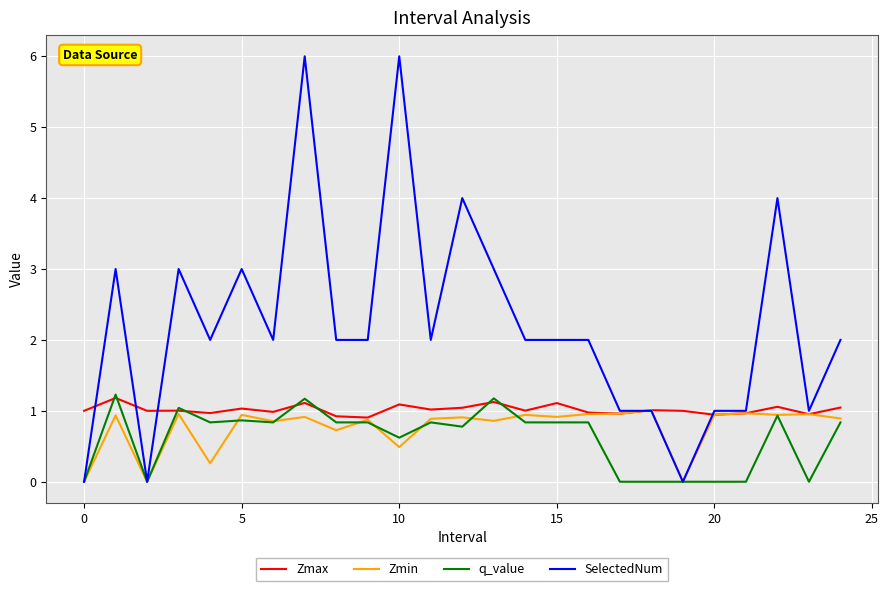

Which series has the widest spread of values?

SelectedNum